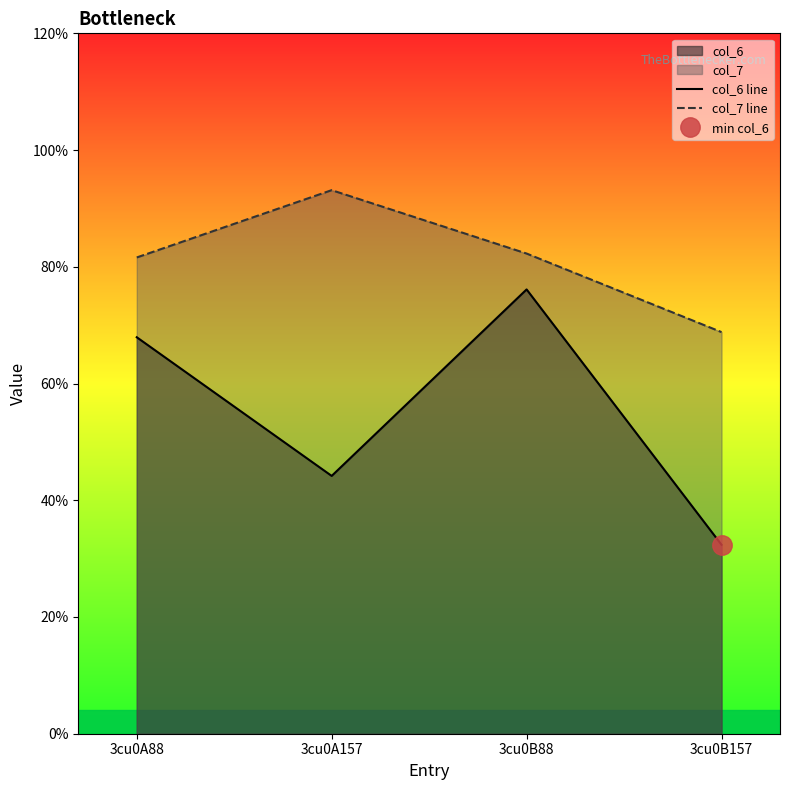

Between 3cu0B88 and 3cu0B157, which series saw the biggest shift?

col_6 line